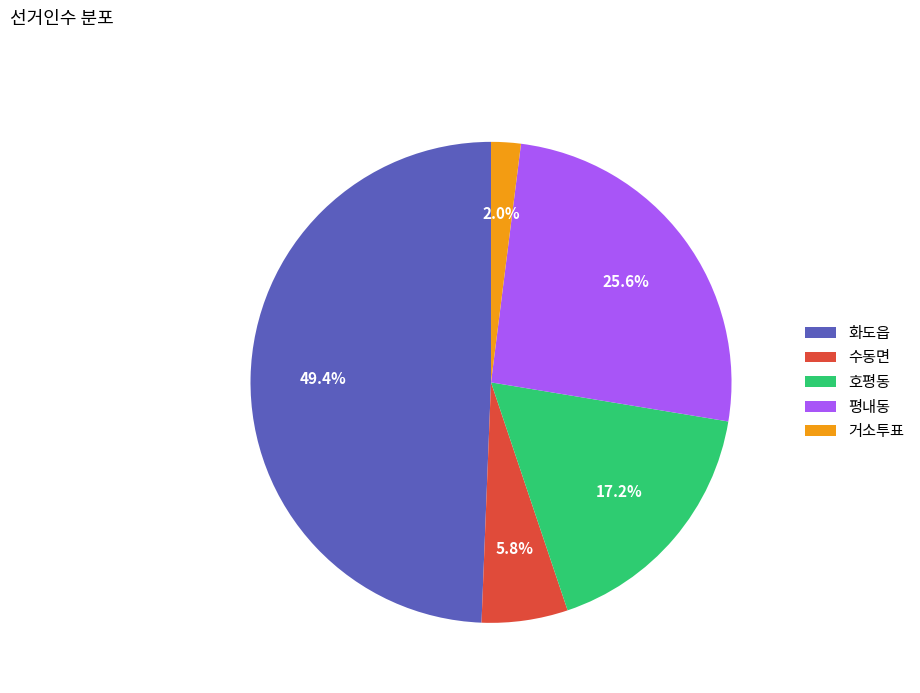

Is it true that 수동면 is 1% of the pie?

False